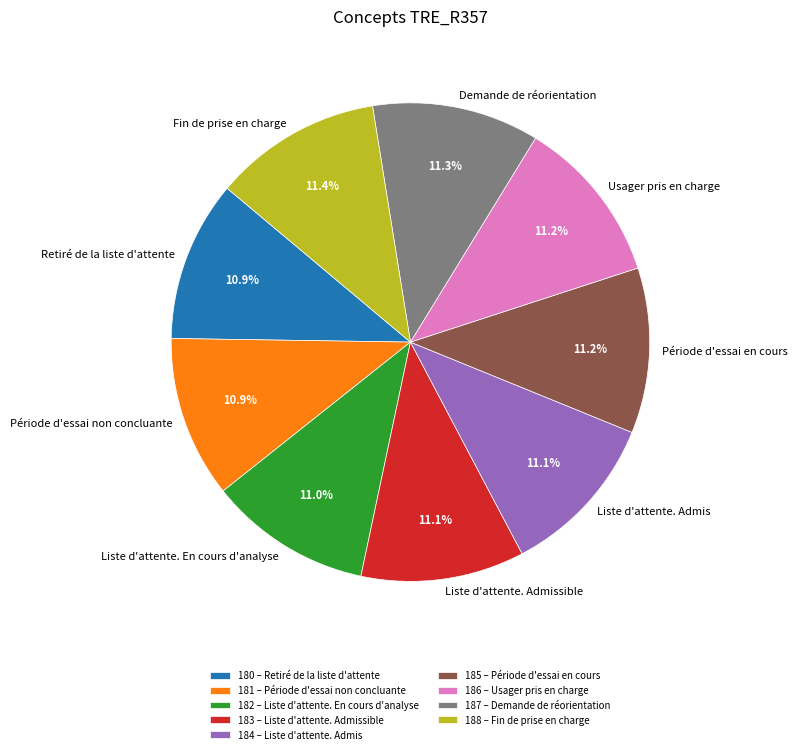

Do Période d'essai non concluante and Fin de prise en charge together represent more than half of the pie?

No